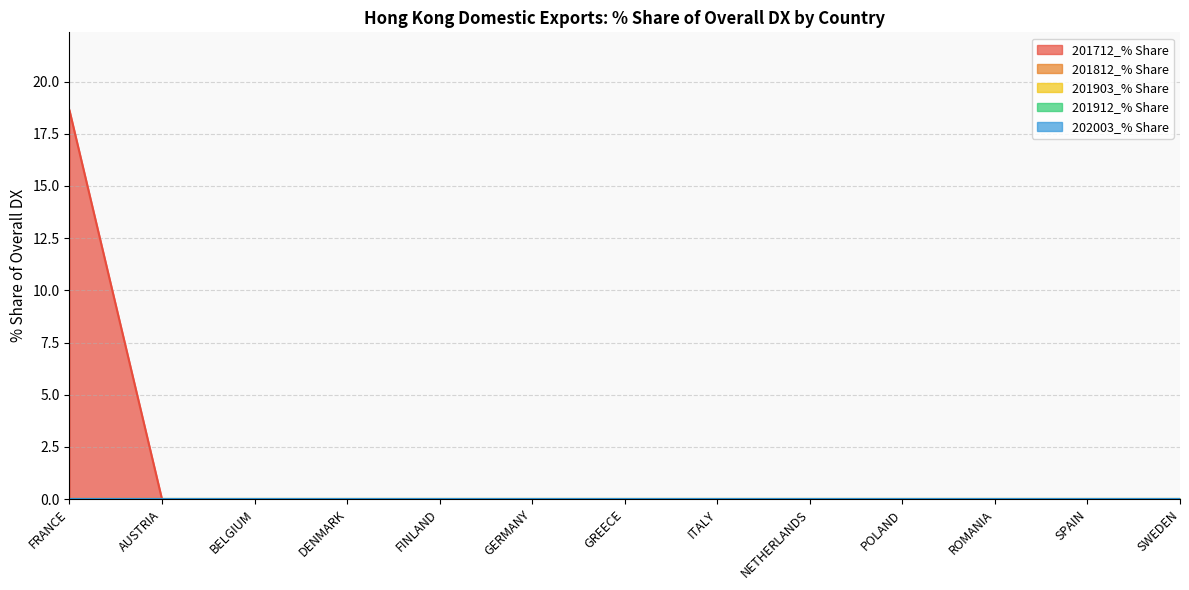

What is the label of the 3rd point from the right?

ROMANIA